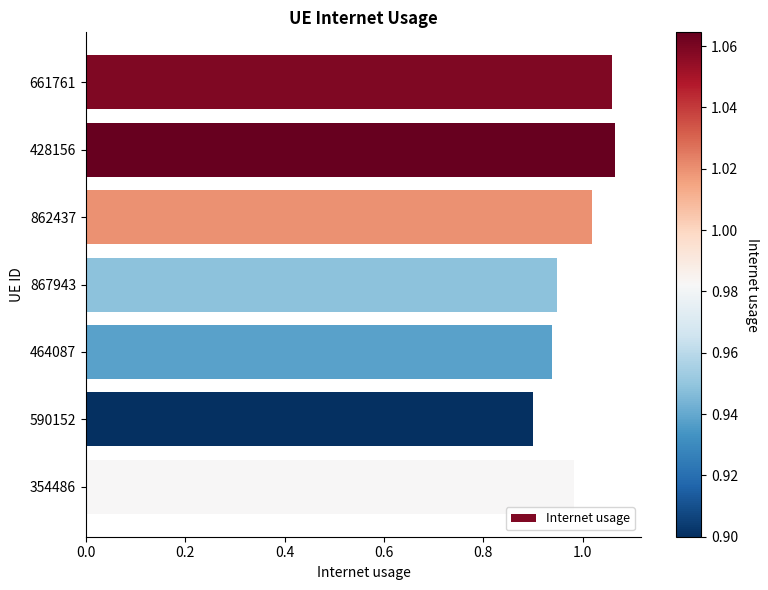

The value at 862437 is 0.3. True or false?

False